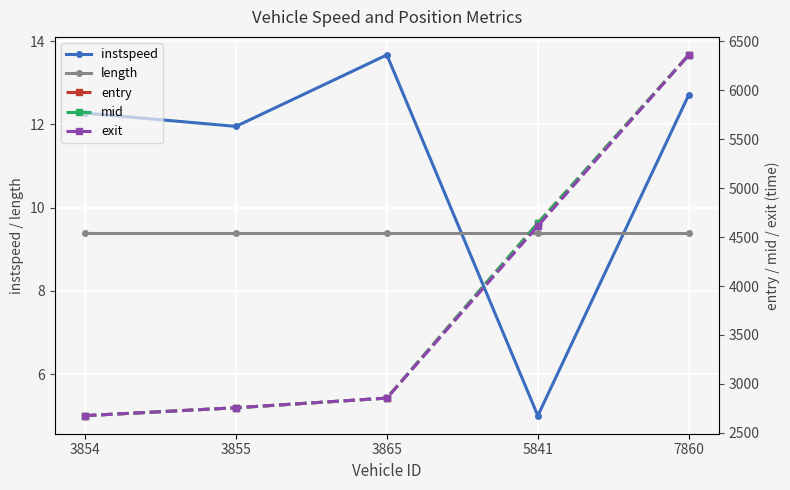

What is the minimum value for mid?

2675.3